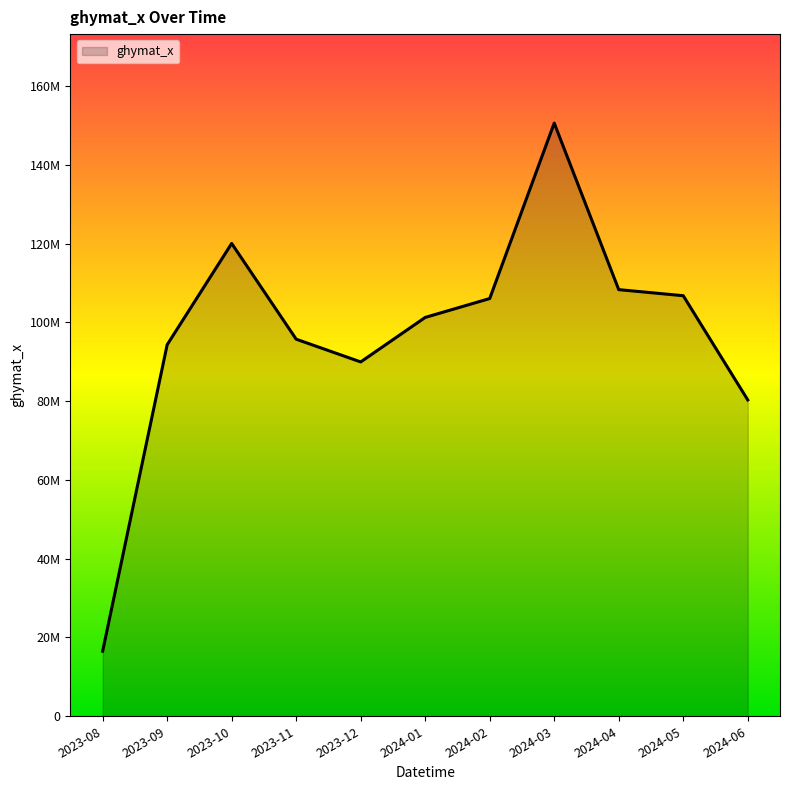

Which category has the lowest value across all series?

2023-08